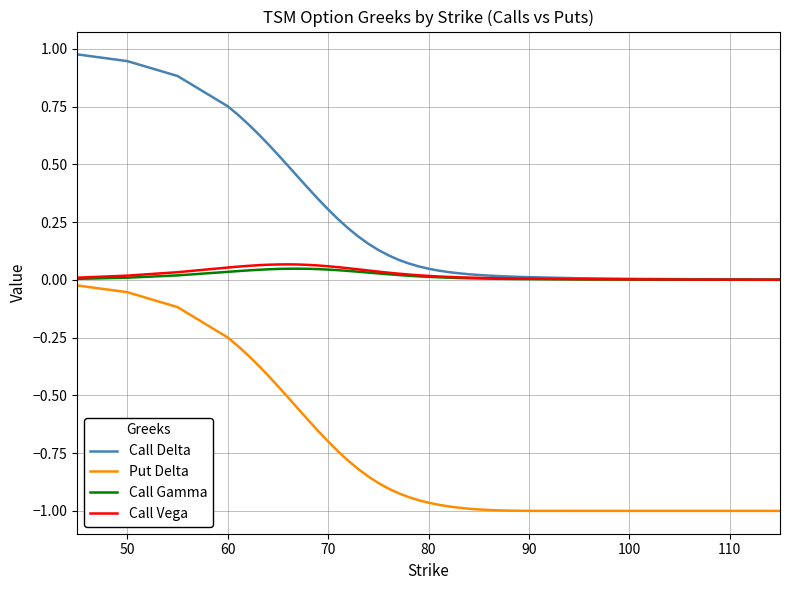

What are all the series names shown in the legend?

Call Delta, Put Delta, Call Gamma, Call Vega